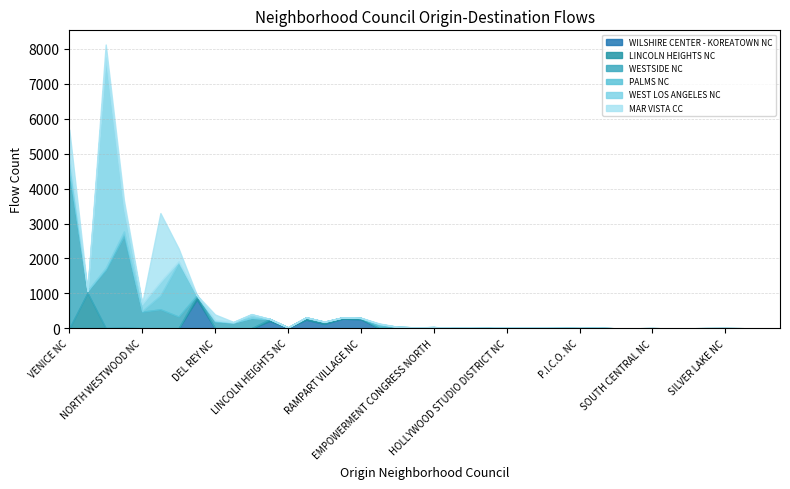

Reading left to right, extract all data points from this chart.

WILSHIRE CENTER - KOREATOWN NC: 1	0	5	10	3	3	2	832	0	0	1	212	14	246	127	275	259	2	15	18	10	3	11	2	19	9	13	6	3	6	0	1	2	0	1	2	3	1	0	0
LINCOLN HEIGHTS NC: 0	1018	0	0	0	0	0	106	0	0	0	55	11	61	57	38	37	0	18	9	23	10	6	10	10	6	5	7	2	7	1	1	3	0	1	2	3	2	0	0
WESTSIDE NC: 4434	51	1665	2631	473	541	334	10	190	158	294	0	0	5	3	0	1	59	9	0	1	0	0	0	0	0	0	0	2	0	0	0	0	0	0	1	0	0	0	0
PALMS NC: 145	6	59	130	19	397	1539	1	22	7	8	1	0	0	0	0	1	63	0	0	0	2	0	0	0	1	0	0	0	0	0	0	0	0	0	0	0	0	0	0
WEST LOS ANGELES NC: 364	2	6020	651	198	386	40	0	20	9	96	0	0	0	2	0	0	4	0	0	1	0	0	0	0	1	0	0	1	0	0	0	0	0	0	0	0	0	0	1
MAR VISTA CC: 747	2	376	242	27	1972	370	2	164	11	10	0	0	0	0	0	0	14	1	0	1	1	0	0	0	2	0	0	0	0	0	0	0	0	0	0	0	0	0	0